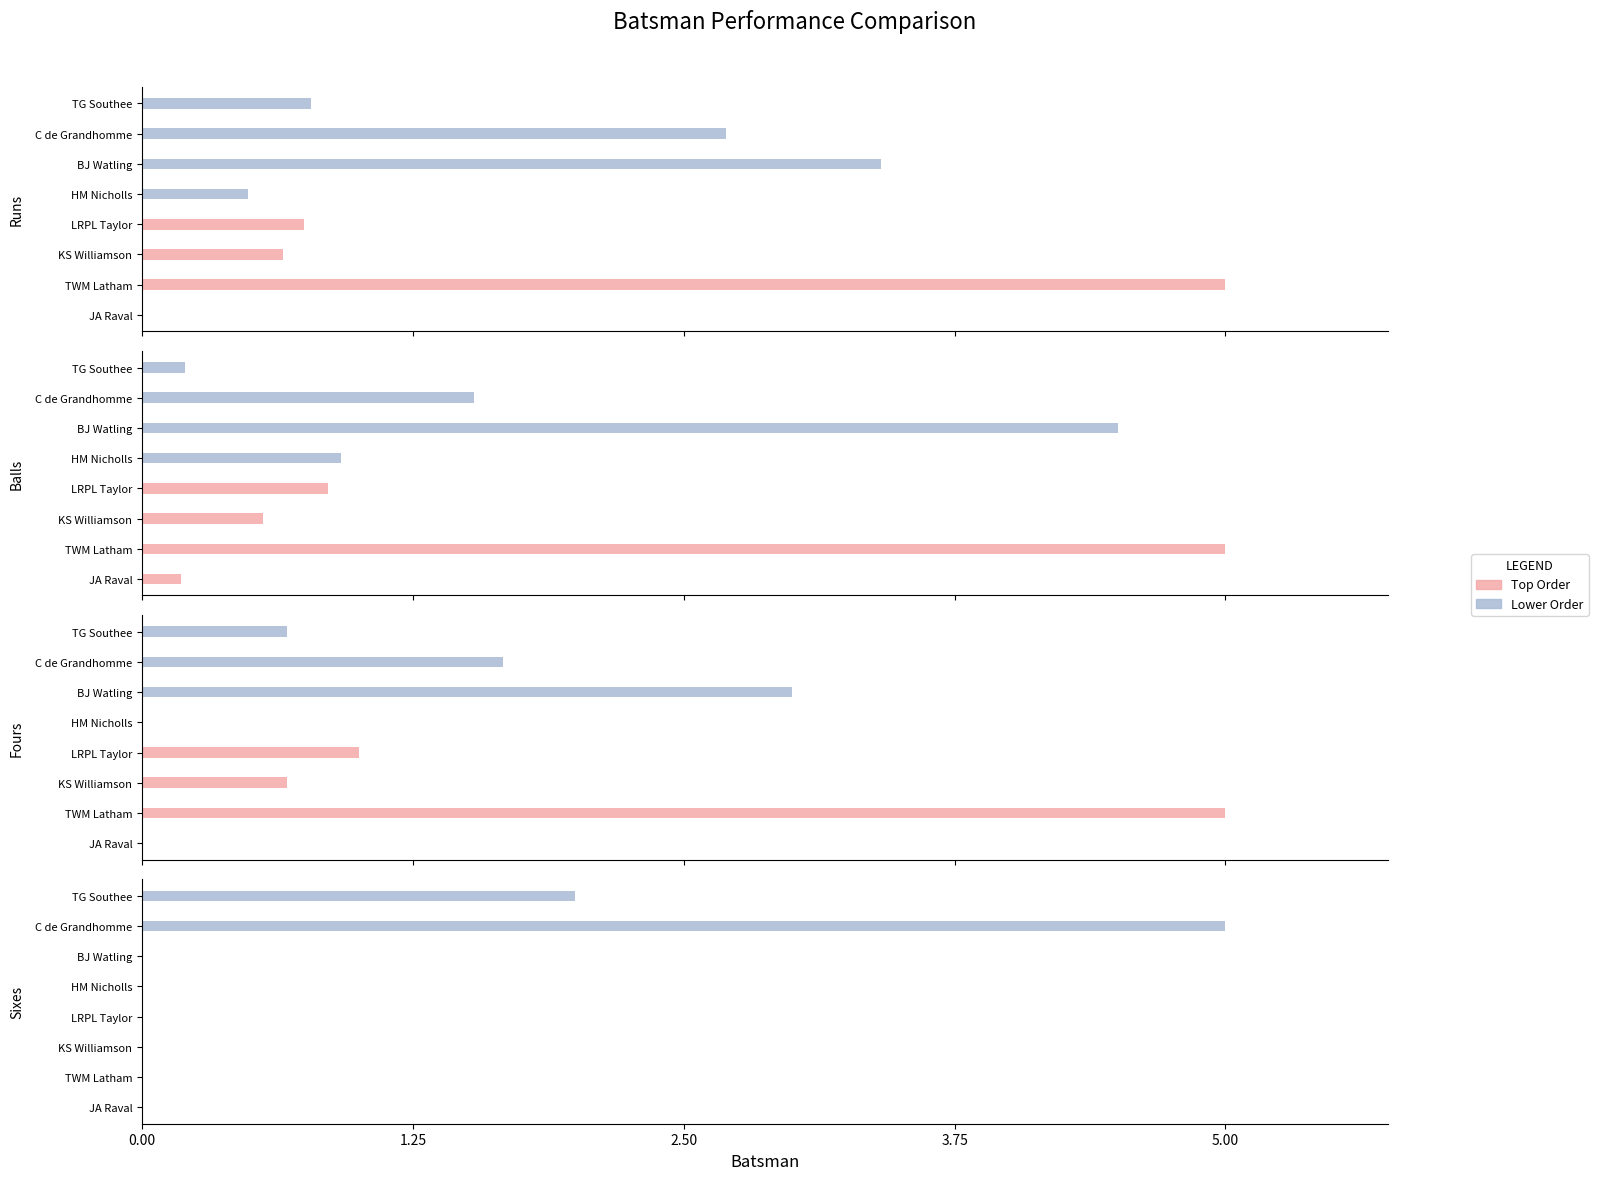

Which series has the largest range (max minus min)?

Lower Order